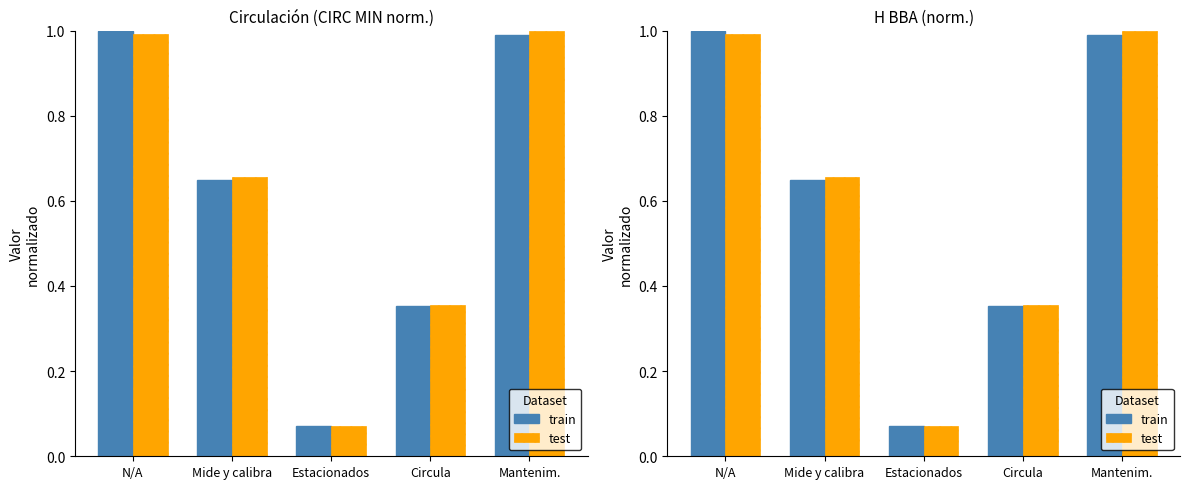

What is the approximate value of test at Circula?

0.4